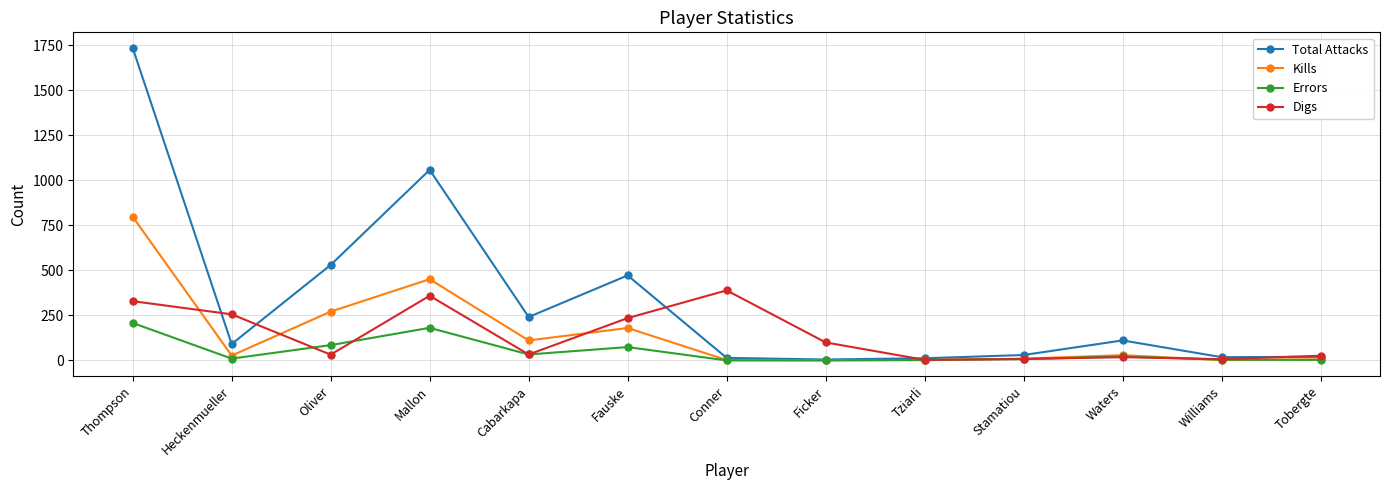

What position from the left is Tziarli?

9